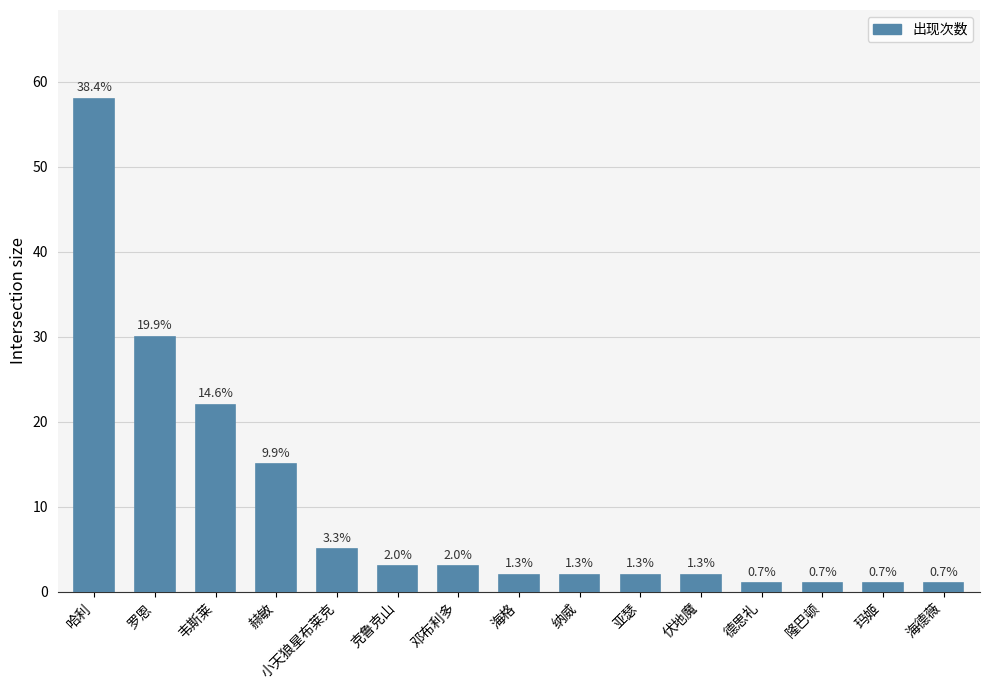

What is the label of the 10th bar from the left?

亚瑟